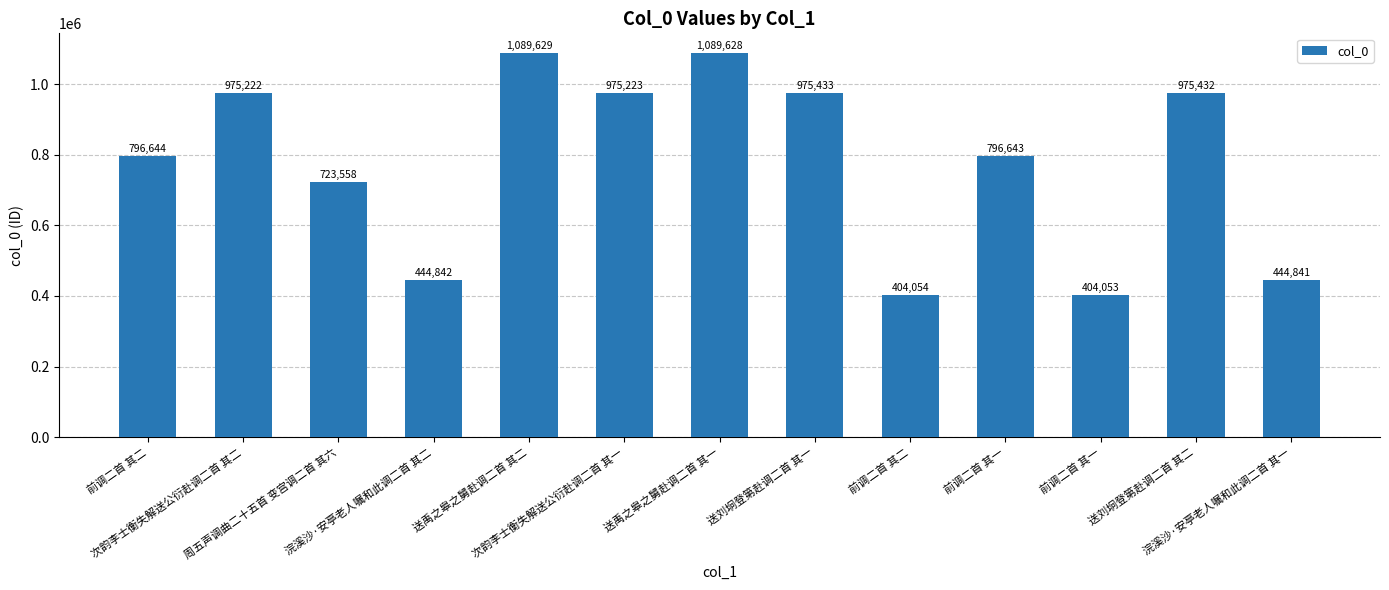

How many bars are there in total?

13